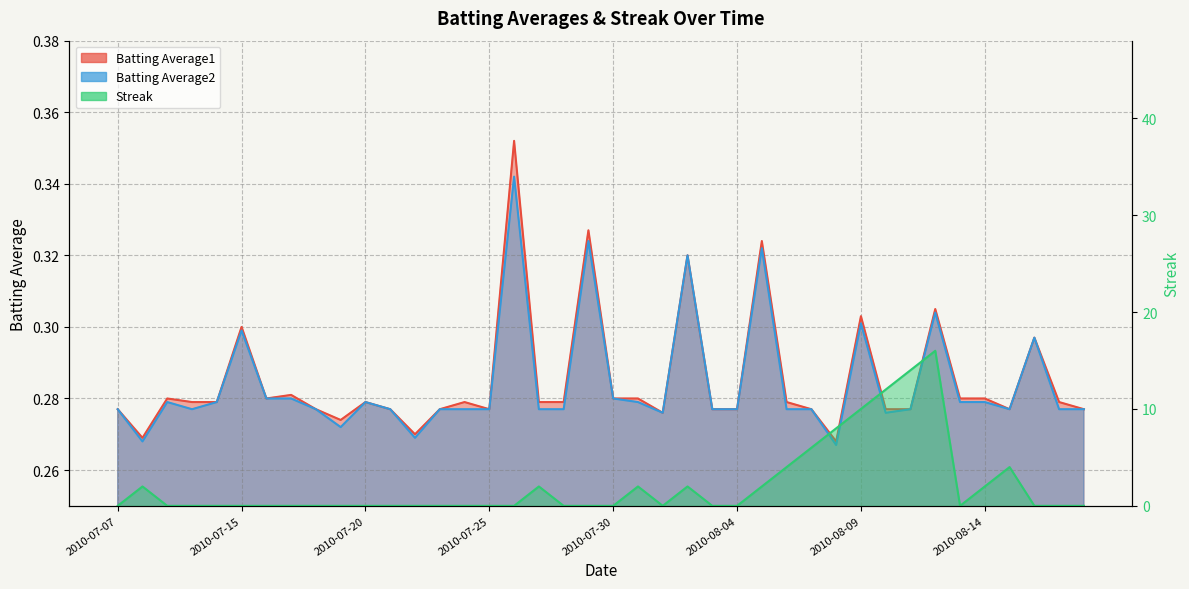

Between which two adjacent categories do Streak and Batting Average1 first intersect?

2010-07-07 and 2010-07-08